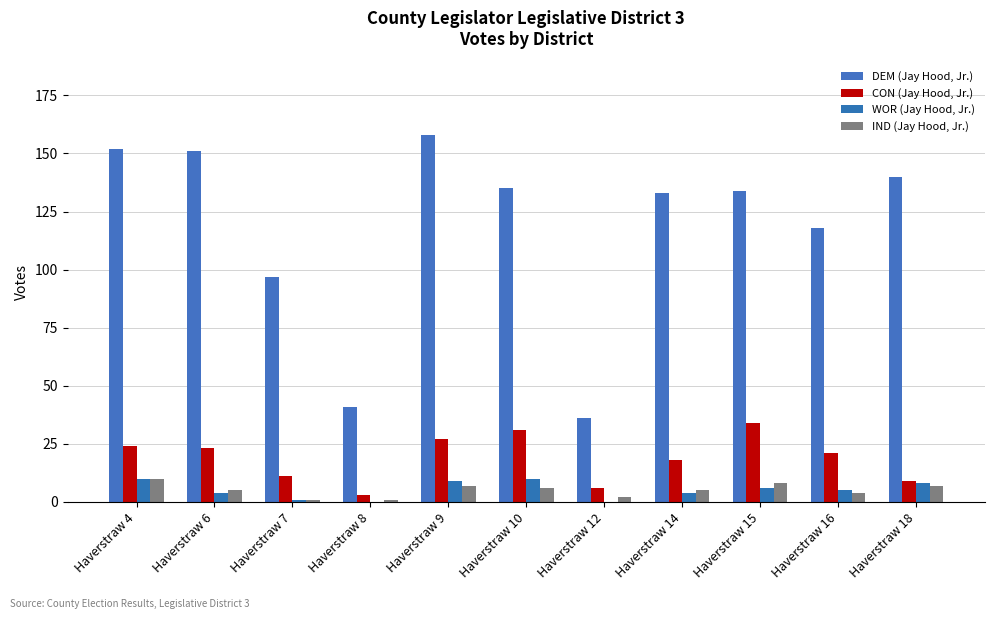

True or false: CON (Jay Hood, Jr.) has a value of 23 at Haverstraw 6.

True